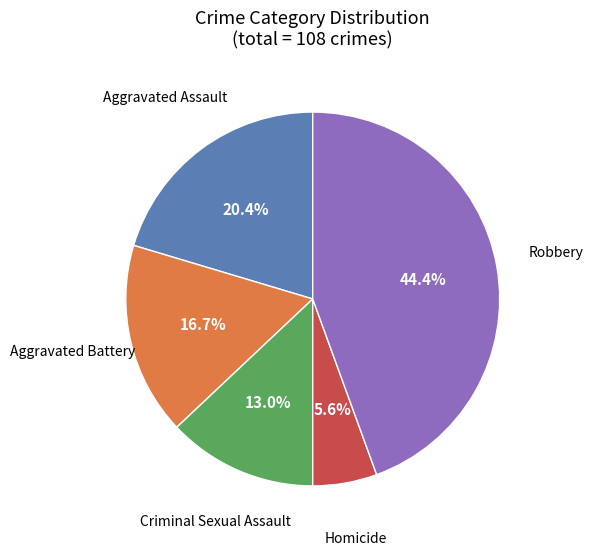

Between Aggravated Assault and Homicide, which is larger?

Aggravated Assault